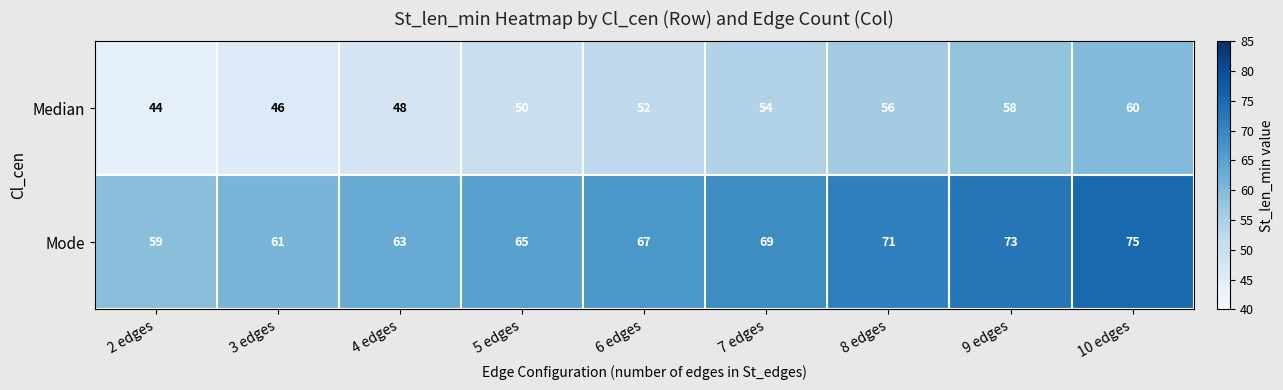

Reading left to right, what are all the values shown in this chart?

Median: 44	46	48	50	52	54	56	58	60
Mode: 59	61	63	65	67	69	71	73	75